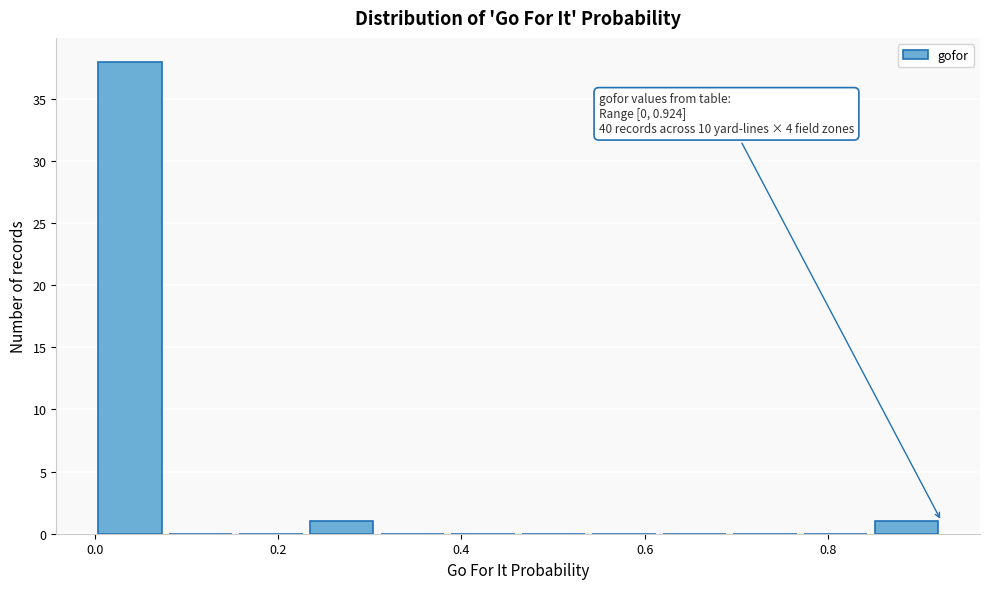

Read against the x-axis, roughly where is the centre of the tallest bar?

0.04